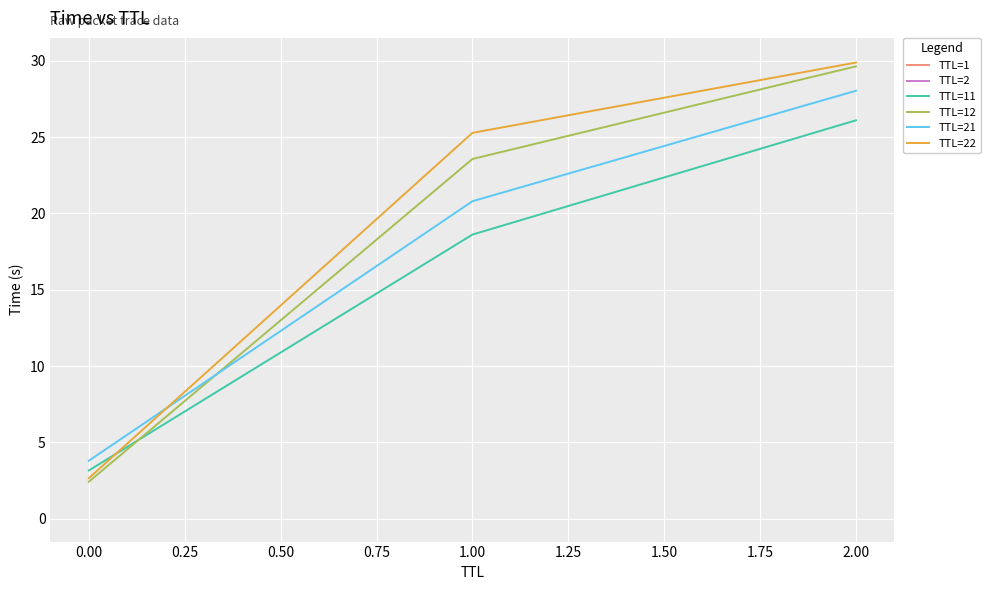

List the series in order of their peak value, highest first.

TTL=22, TTL=12, TTL=21, TTL=11